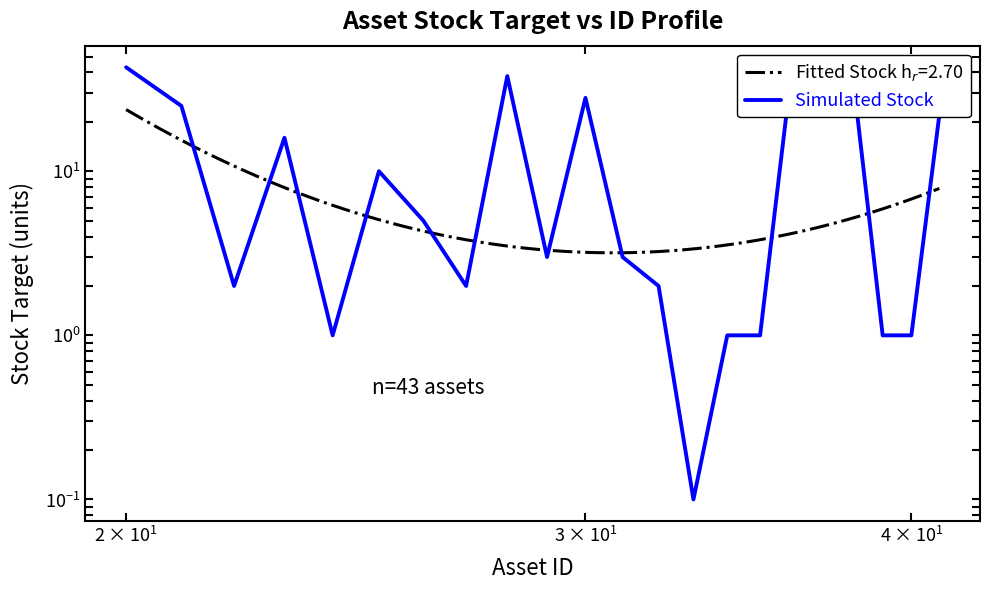

Is it true that the value at 5 is 17.9?

False